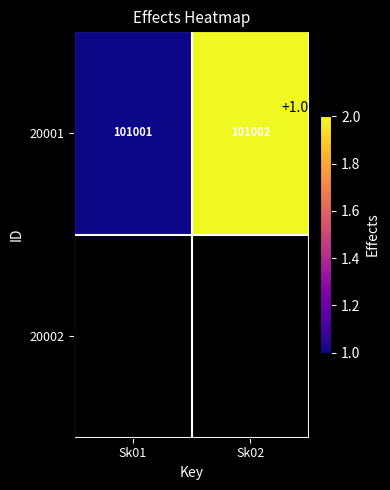

At which category does the chart reach its minimum across all series?

Sk01